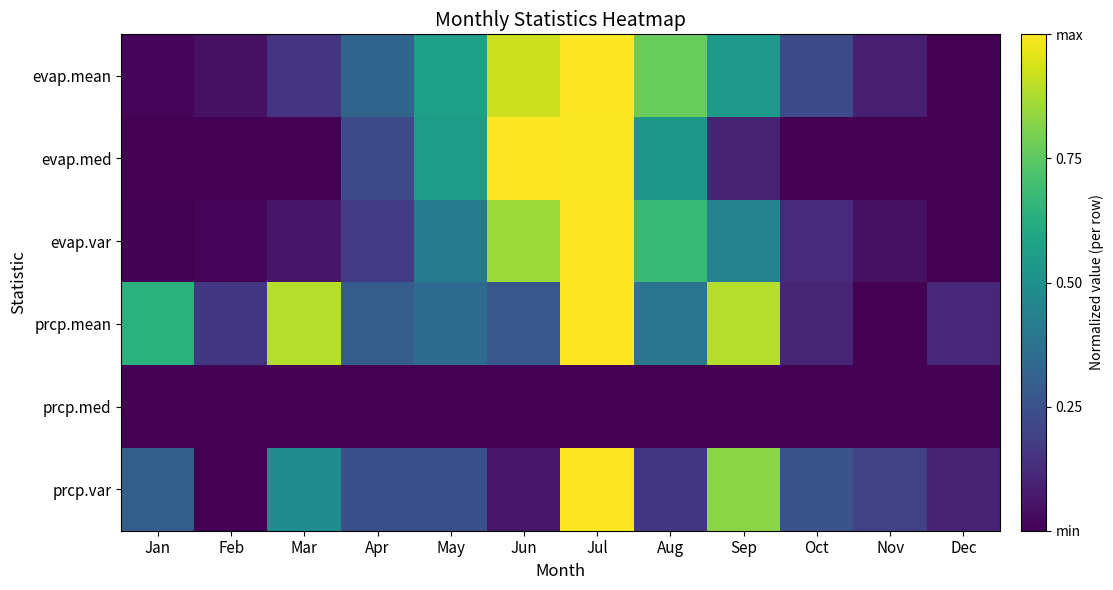

Rank the series by their maximum value, from lowest to highest.

prcp.med, evap.mean, evap.med, evap.var, prcp.mean, prcp.var